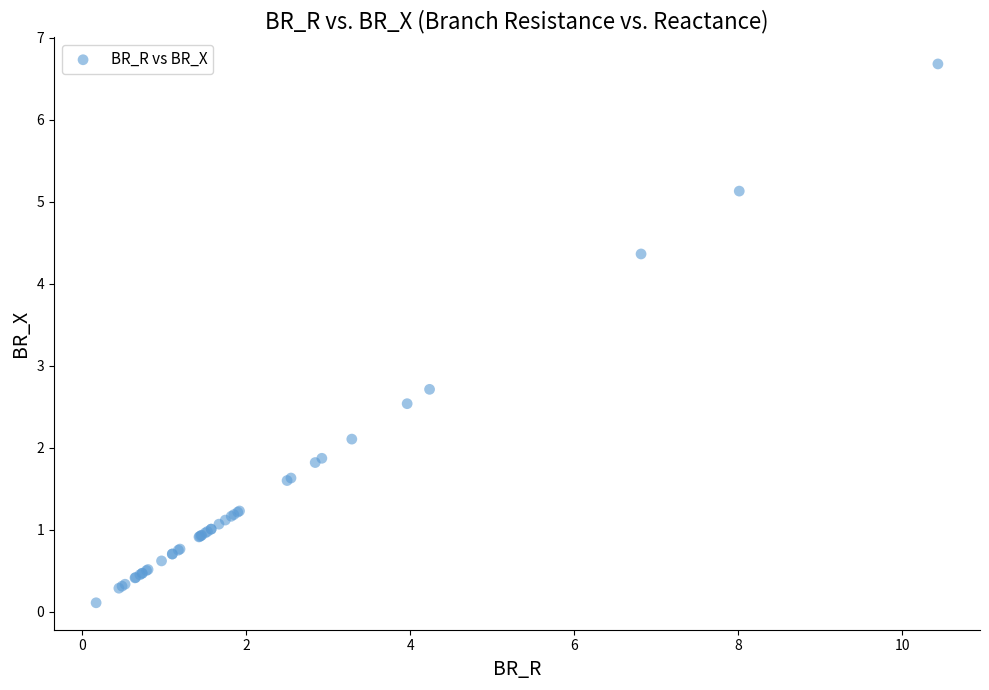

What Y value in the scatter plot is closest to 3?

2.7